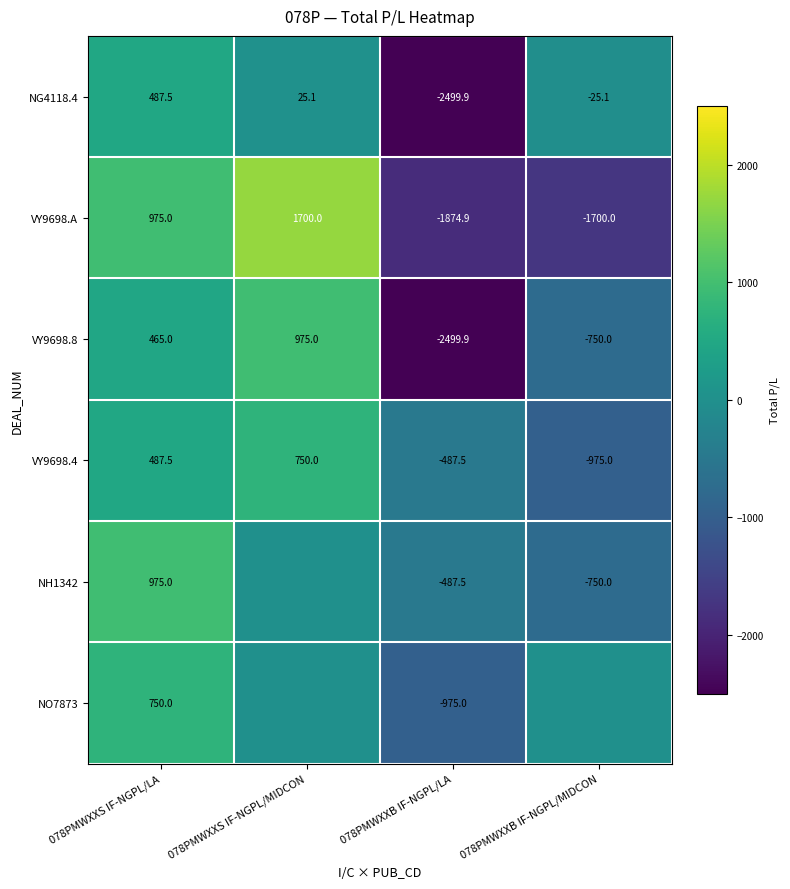

List the labels in order of VY9698.8 value, smallest first.

078PMWXXB IF-NGPL/LA, 078PMWXXB IF-NGPL/MIDCON, 078PMWXXS IF-NGPL/LA, 078PMWXXS IF-NGPL/MIDCON